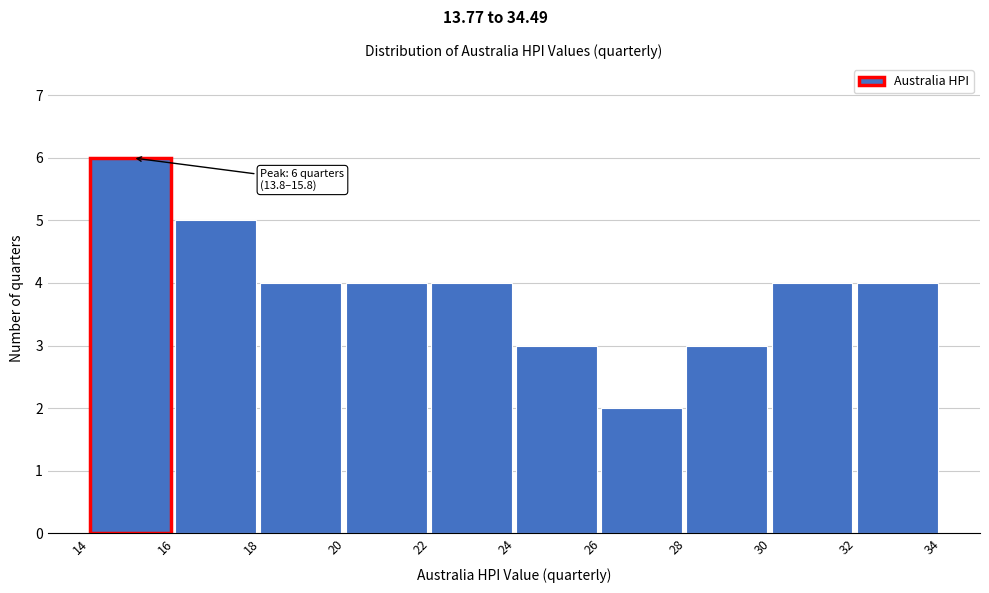

Reading right to left, extract all data points from this chart.

32=4	30=4	28=3	26=2	24=3	22=4	20=4	18=4	16=5	14=6